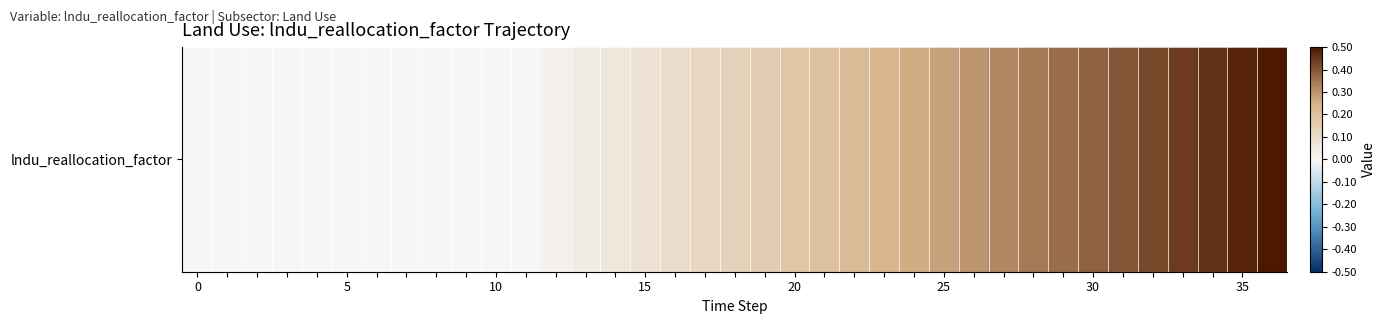

Is it true that the value at 36 is 0.5?

True